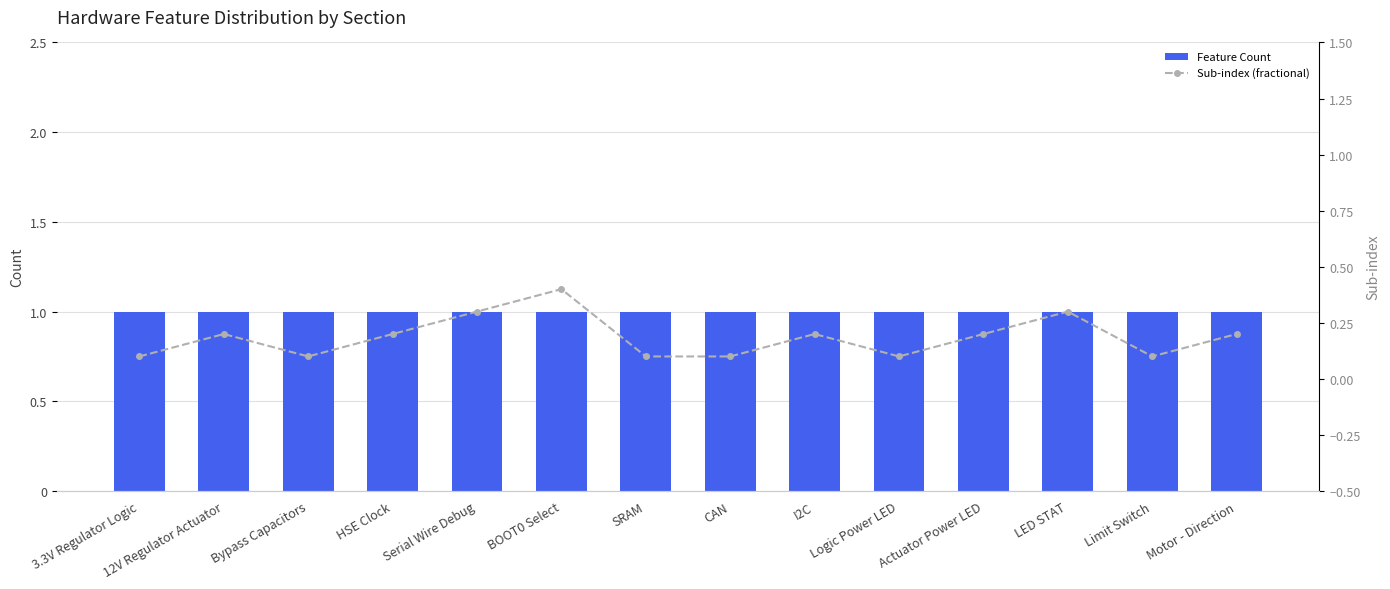

True or false: Sub-index (fractional) has a value of 0.0 at Logic Power LED.

False